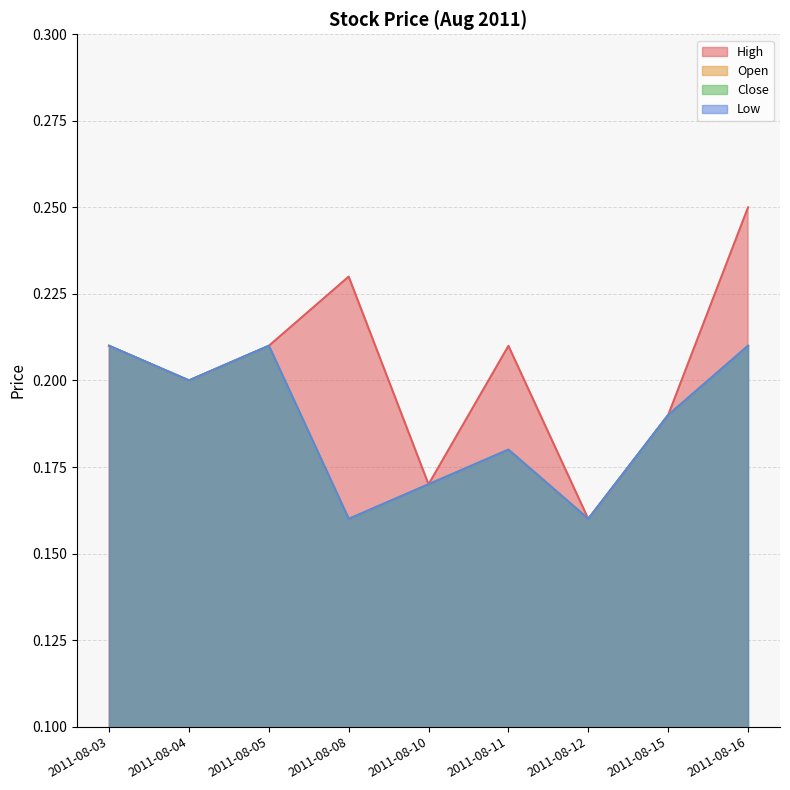

What is the value of the Low point at the 2nd from the left?

0.2